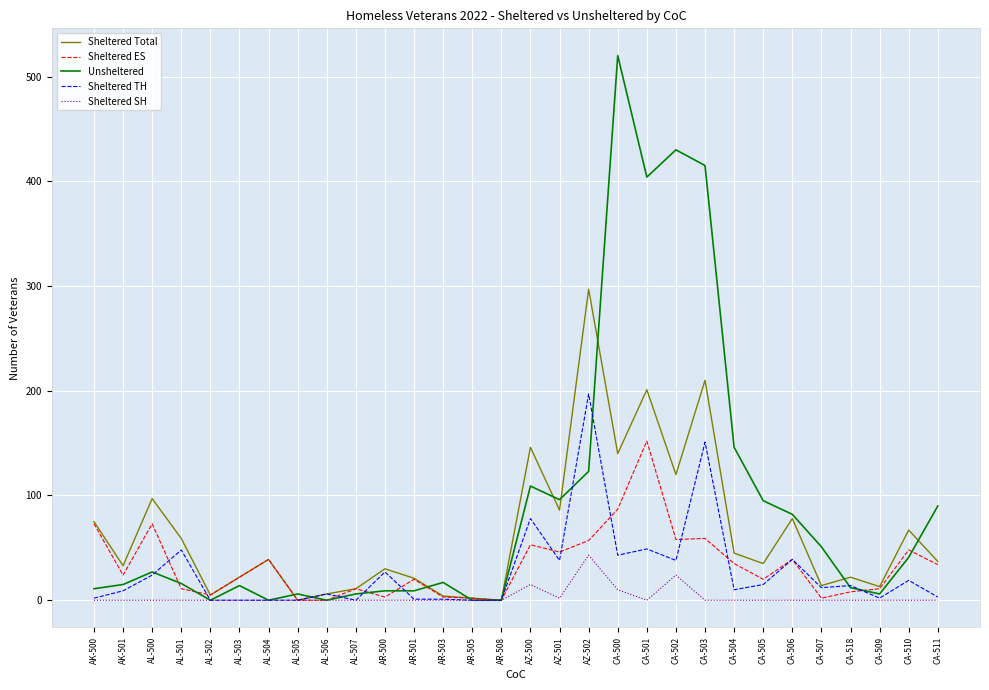

What is the difference between the maximum and minimum values in the Sheltered ES series?

152